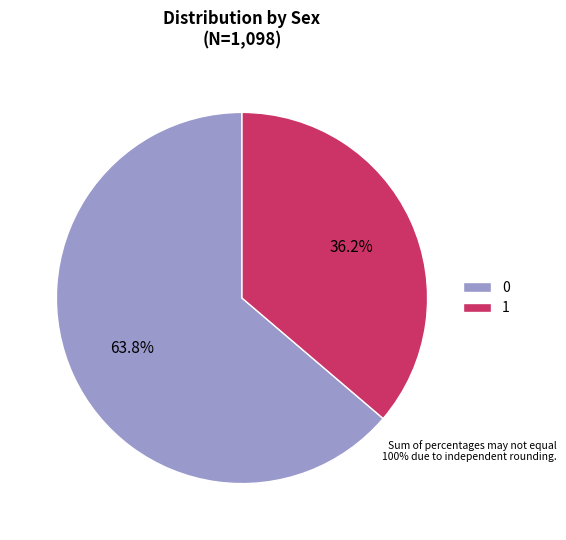

Which category has the smallest portion of the pie?

1